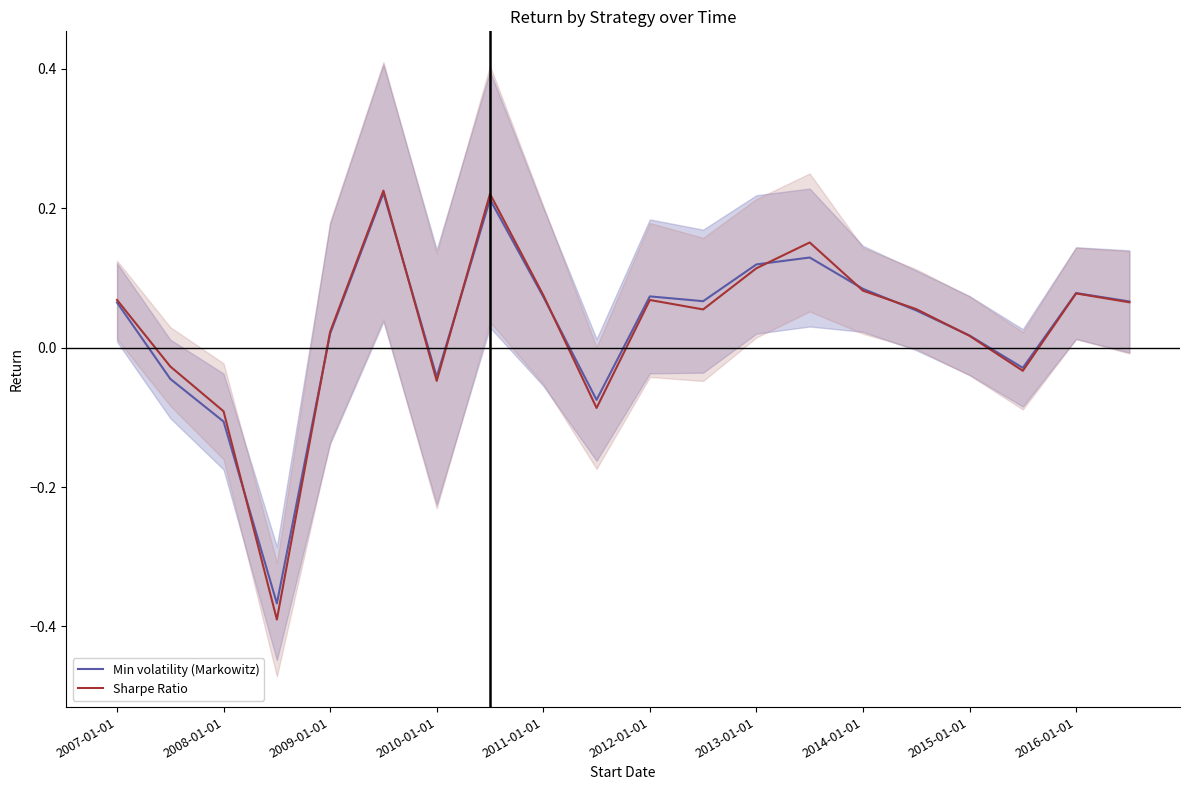

Is it true that Min volatility (Markowitz) equals -0.1 at 2016-01-01?

False